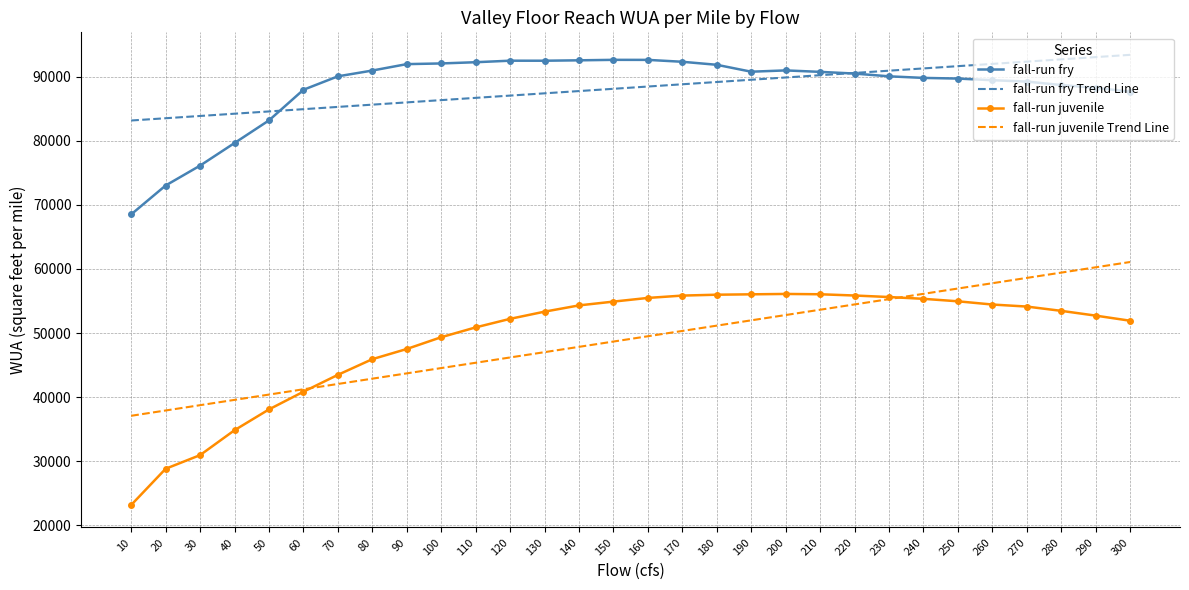

Is it true that fall-run fry equals 92524.9 at 140?

True